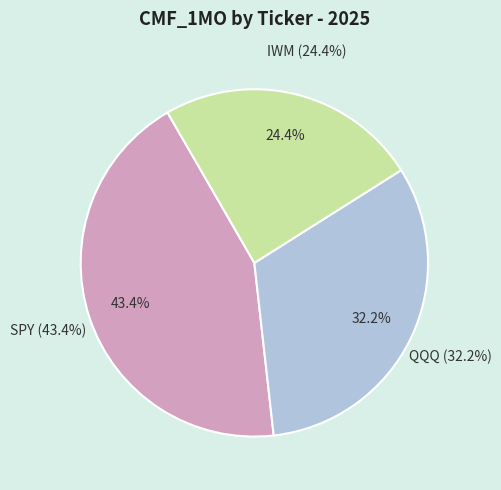

How many slices are in this pie chart?

3